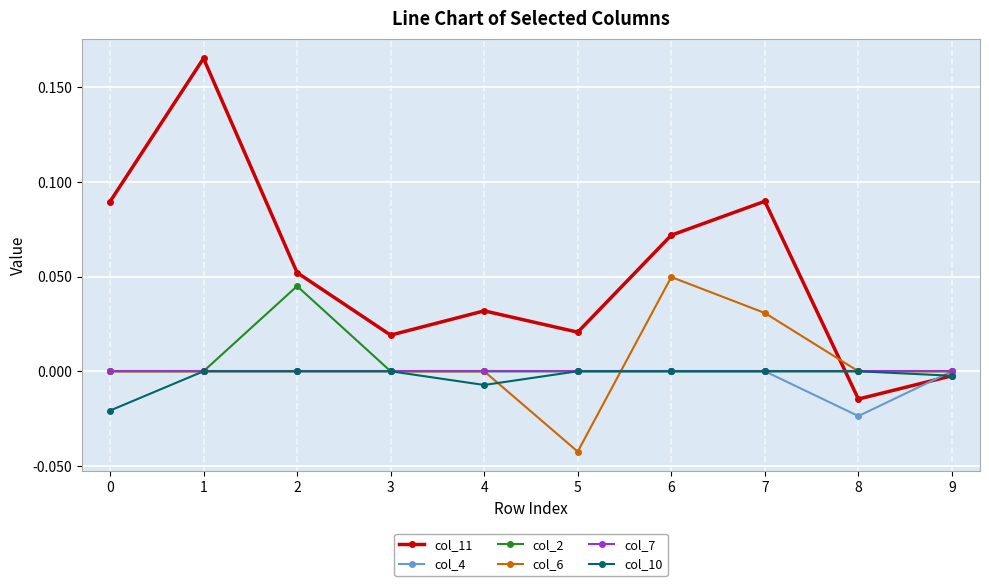

Where is the first local maximum for col_2?

2